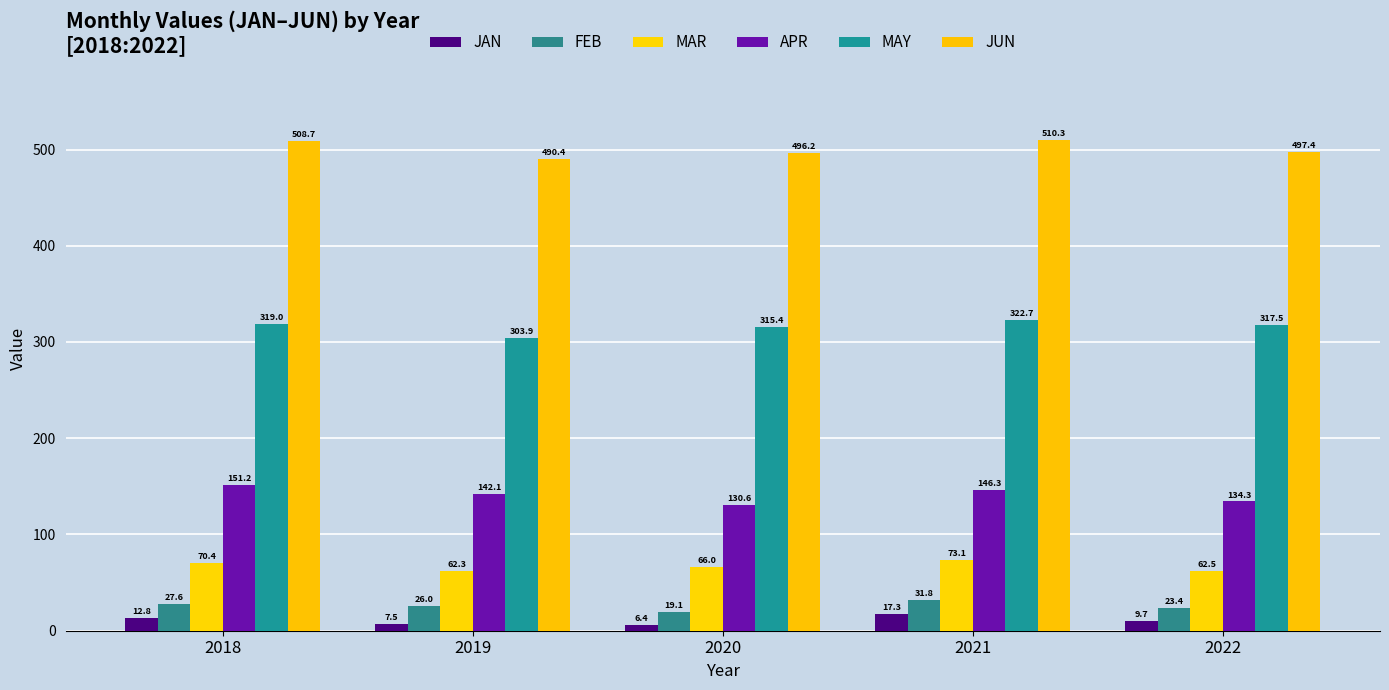

Between 2021 and 2018, which is larger?

2021